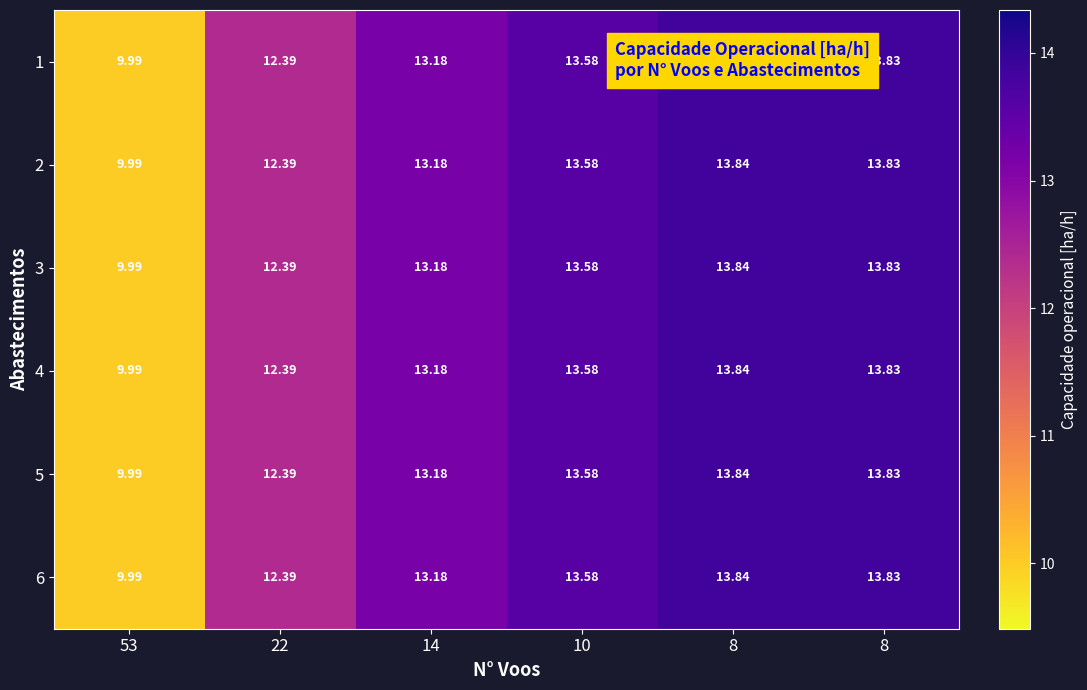

How many data points in 4 are above 13?

4